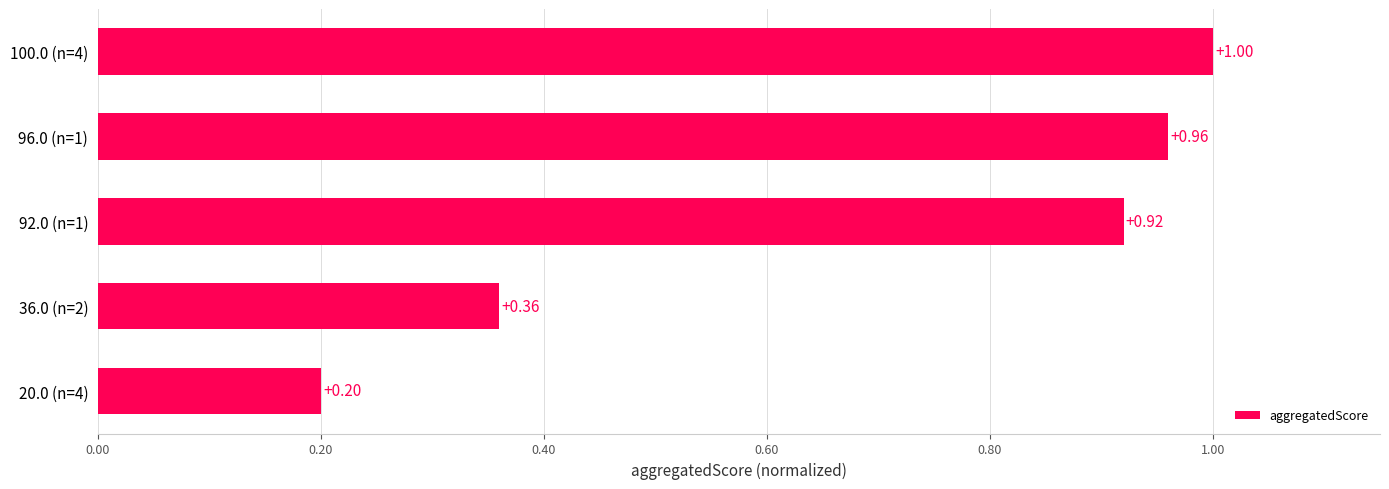

What is the change in value from 92.0 (n=1) to 36.0 (n=2)?

-0.6